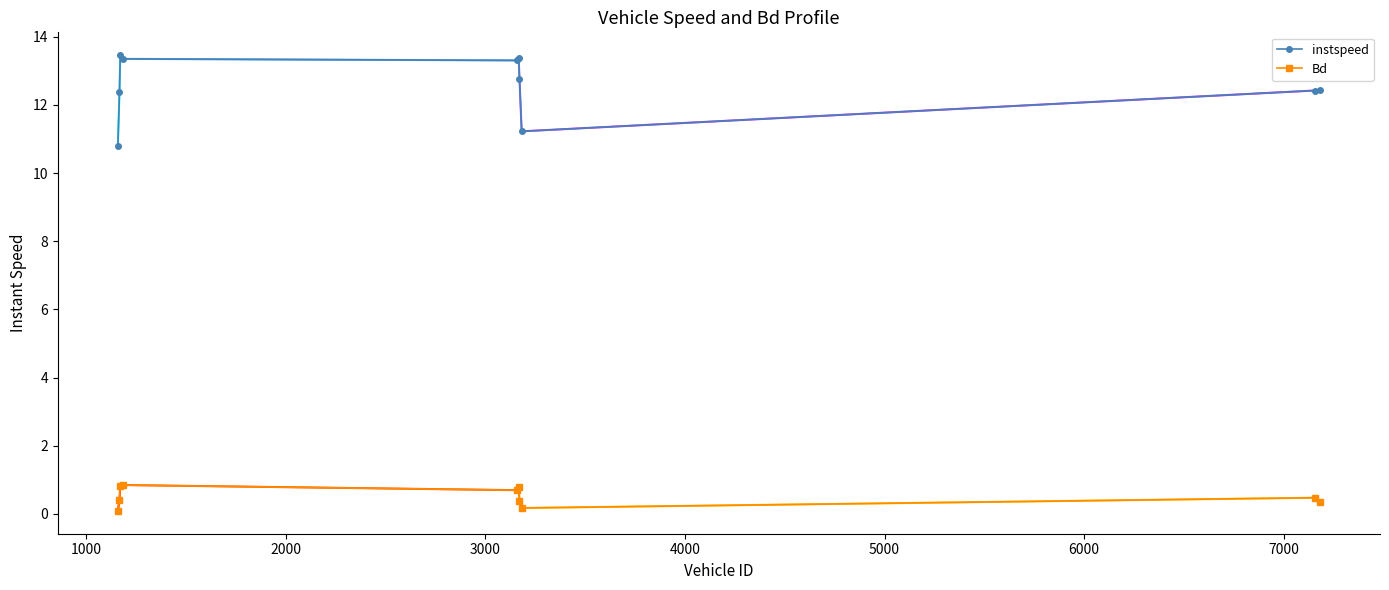

Which series has the widest spread of values?

instspeed